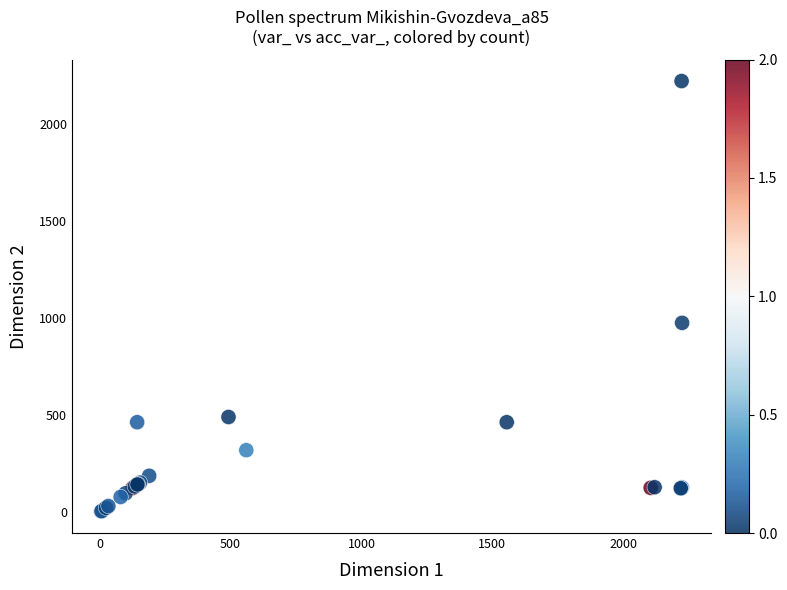

What Y value in the scatter plot is closest to 1114?

977